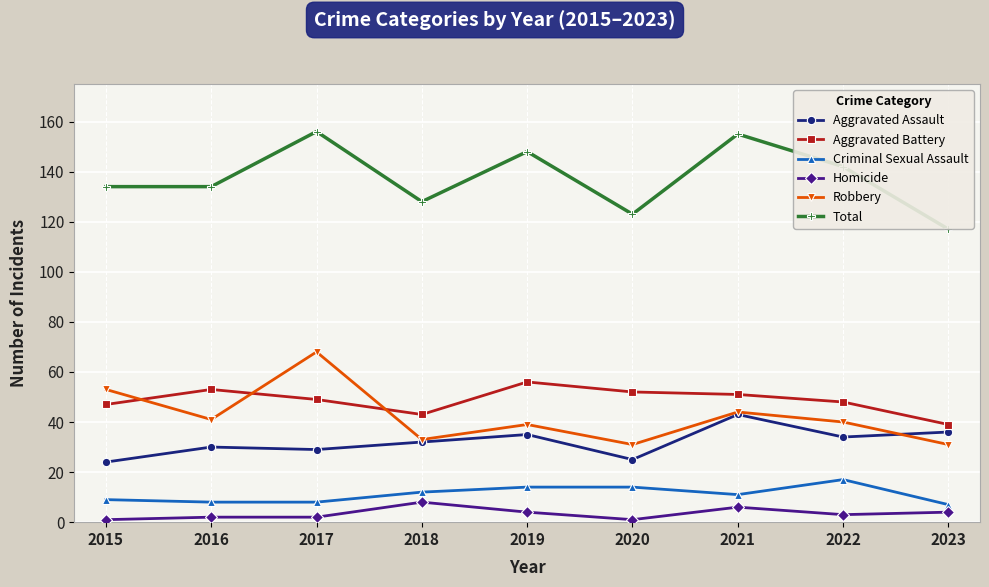

True or false: Aggravated Battery has more than 1 points higher than both neighbors.

True